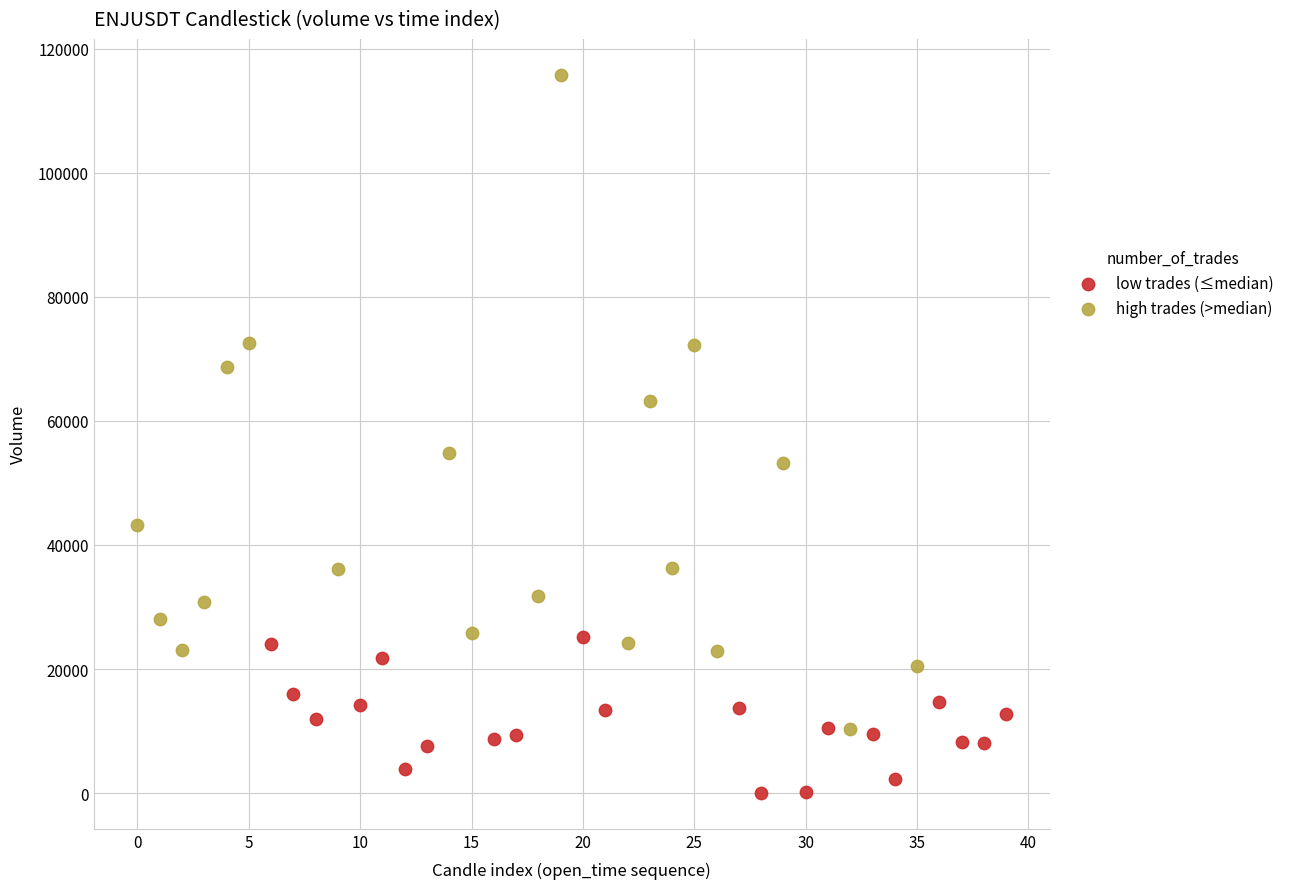

Which series has the widest spread of Y values?

high trades (>median)